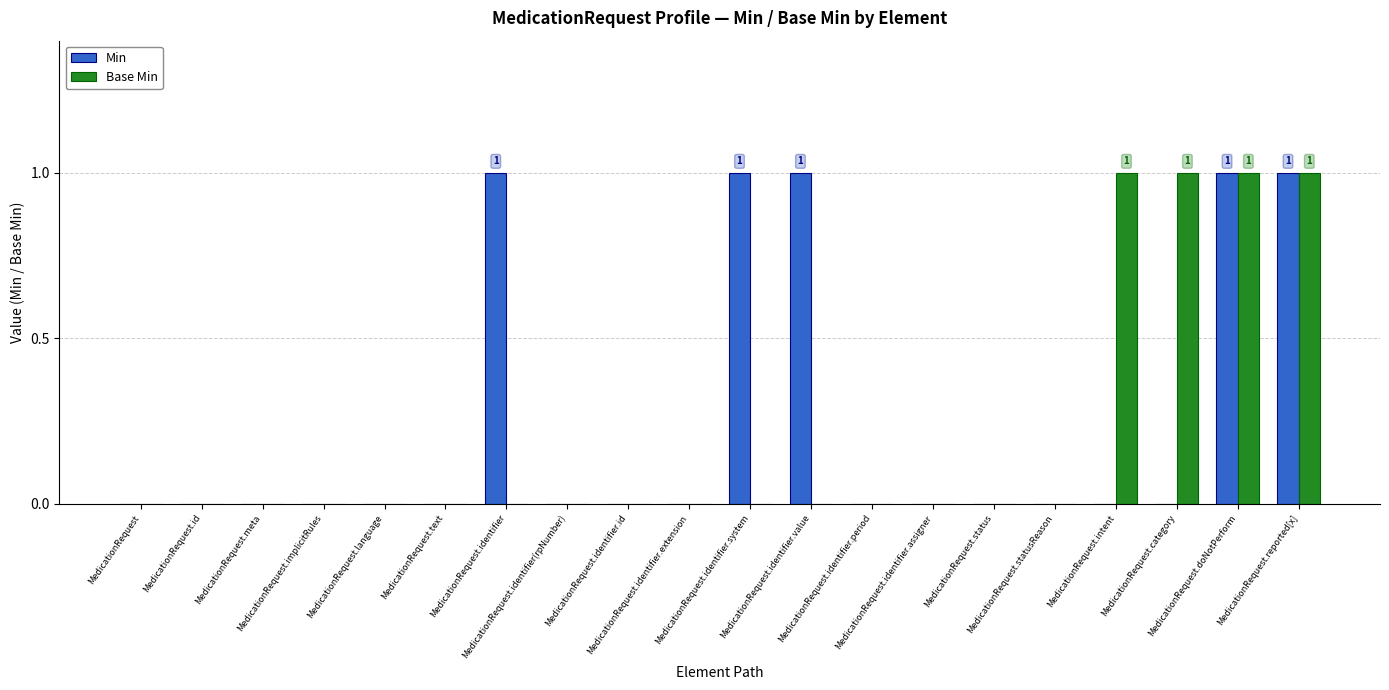

Count the number of categories in the chart.

20